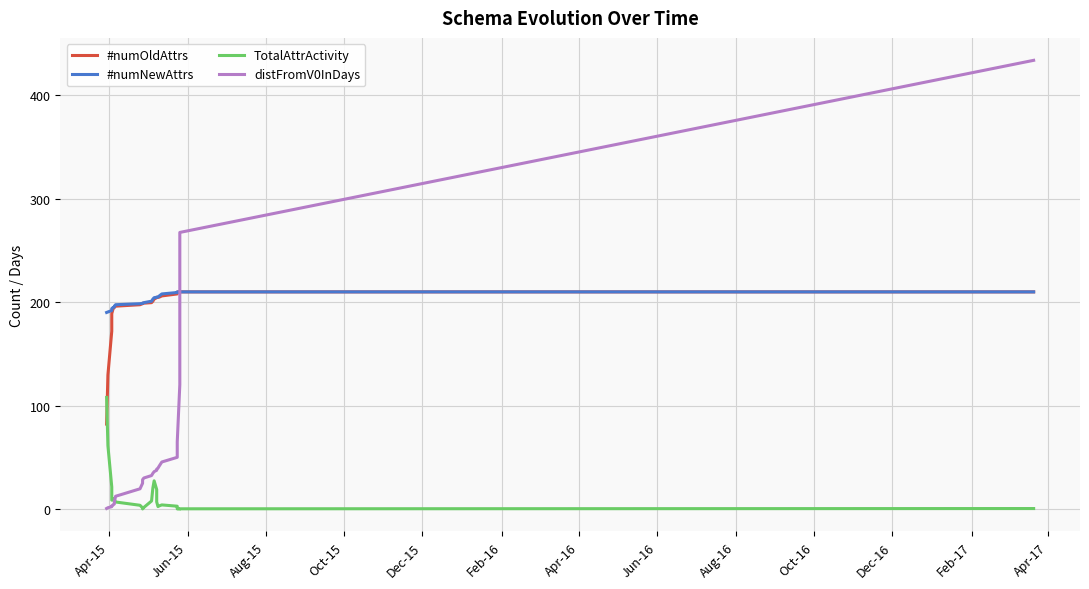

True or false: #numOldAttrs and distFromV0InDays intersect in this chart.

True